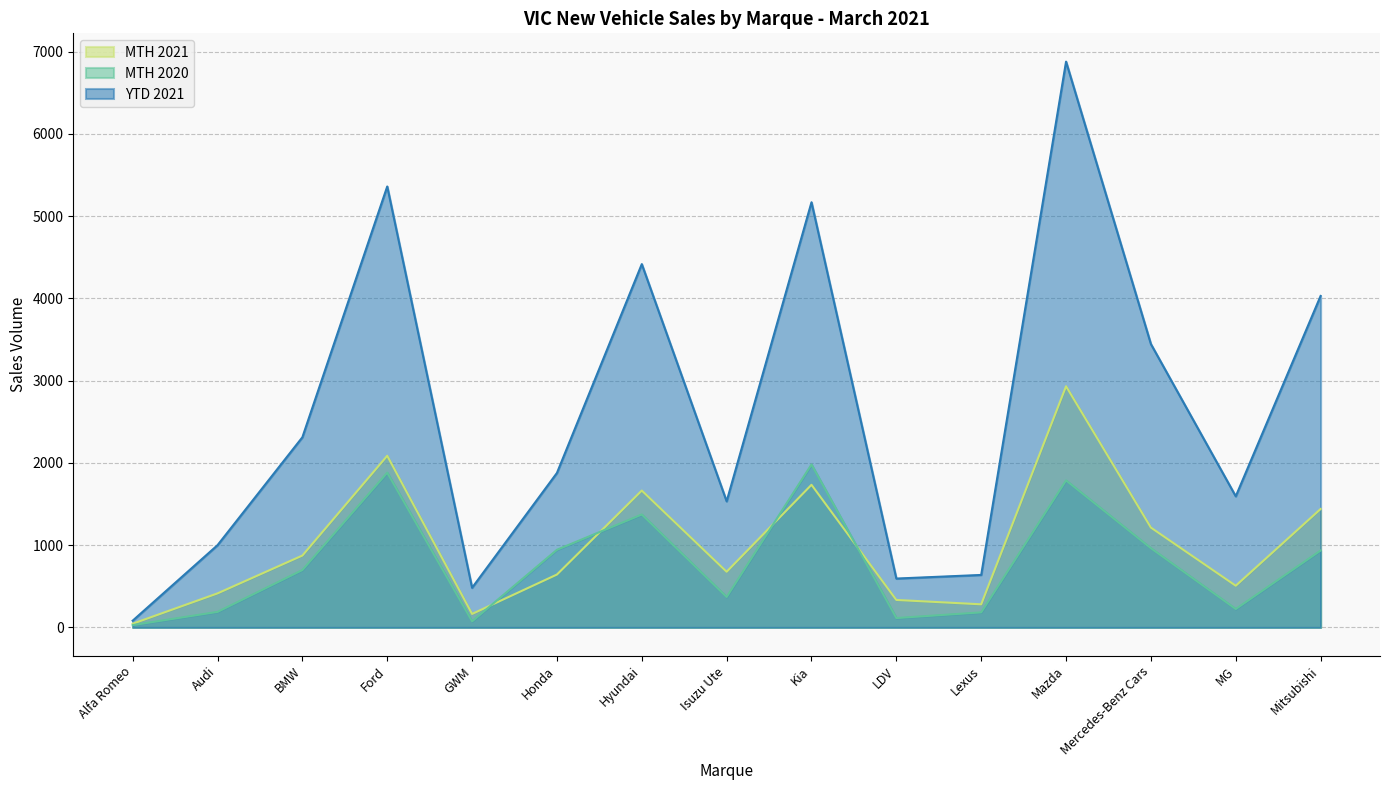

List the series in order of their peak value, lowest first.

MTH 2020, MTH 2021, YTD 2021